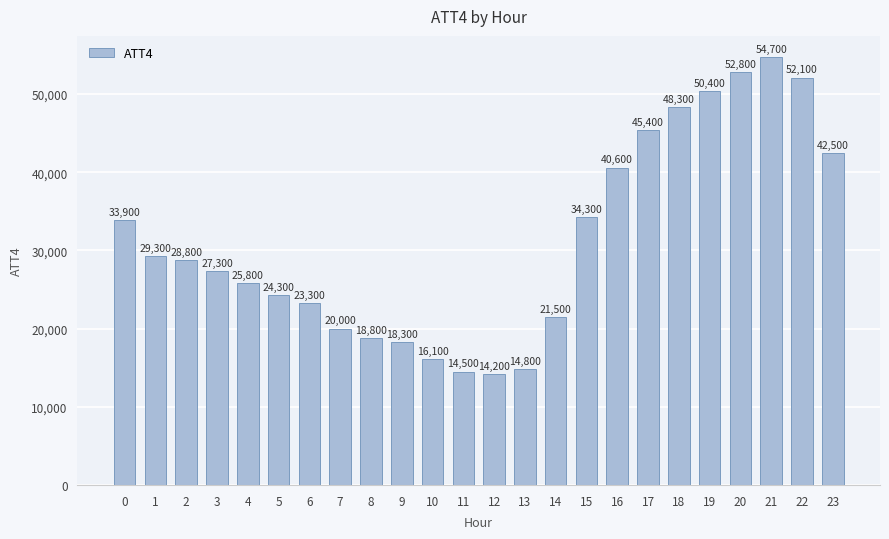

How many values are below 28800?

12